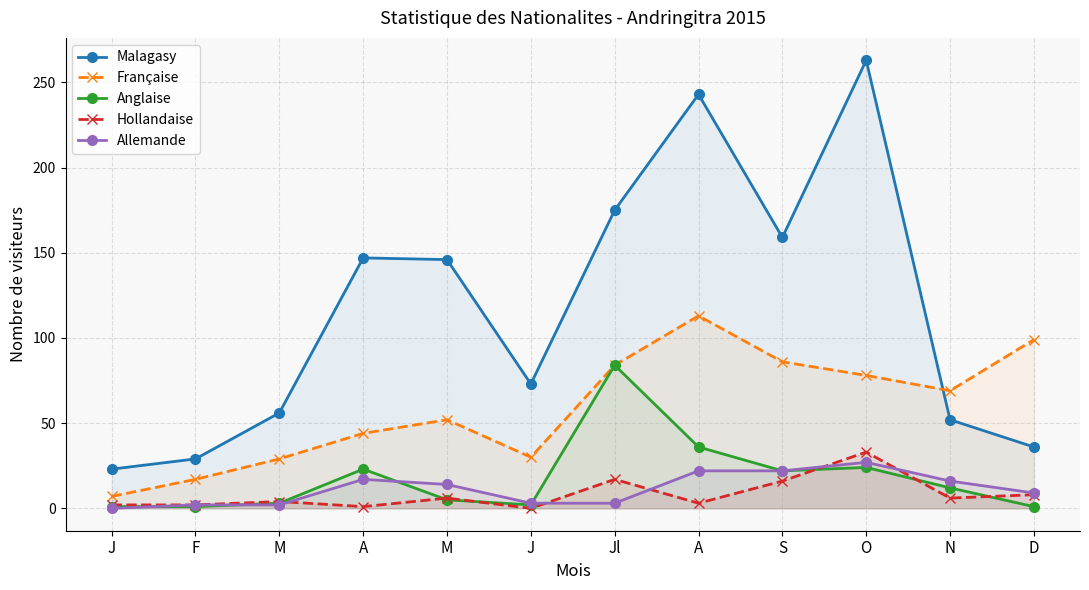

What is the total value across all series at F?

51